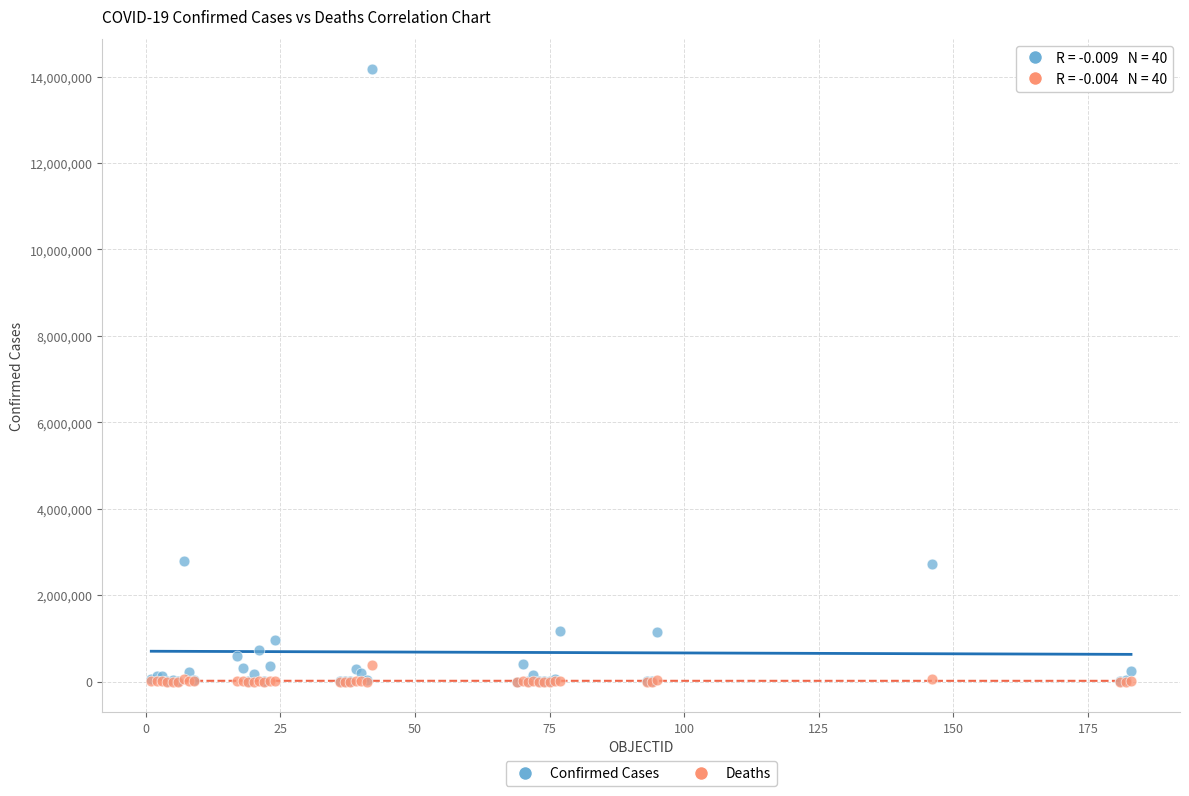

What are all the series names shown in the legend?

Confirmed Cases, Deaths